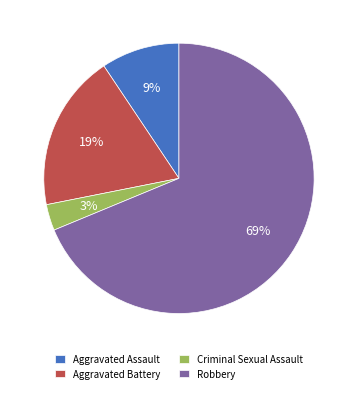

Is the sum of Aggravated Assault and Aggravated Battery greater than half?

No